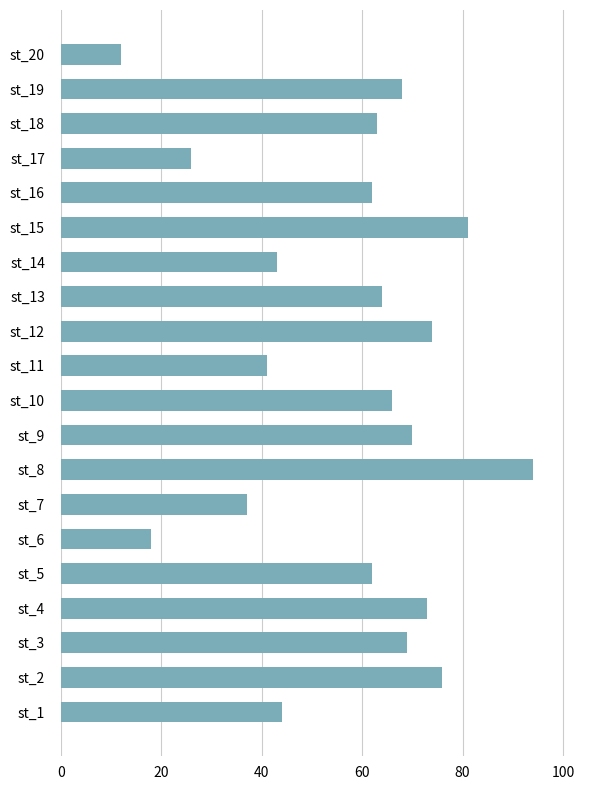

How many categories are shown in the chart?

20